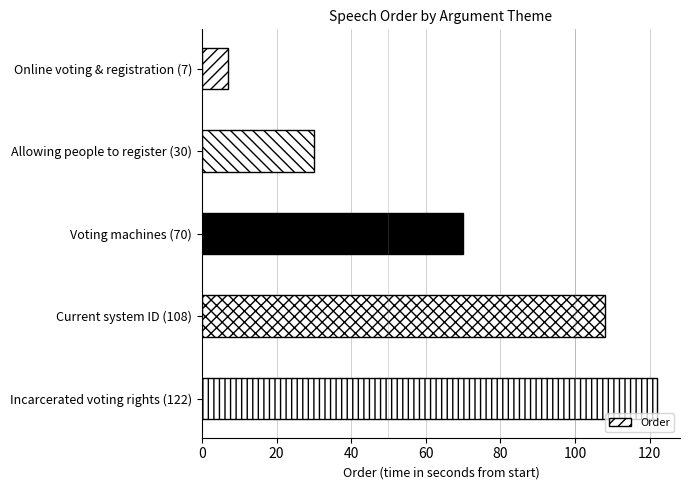

How many bars are there in total?

5